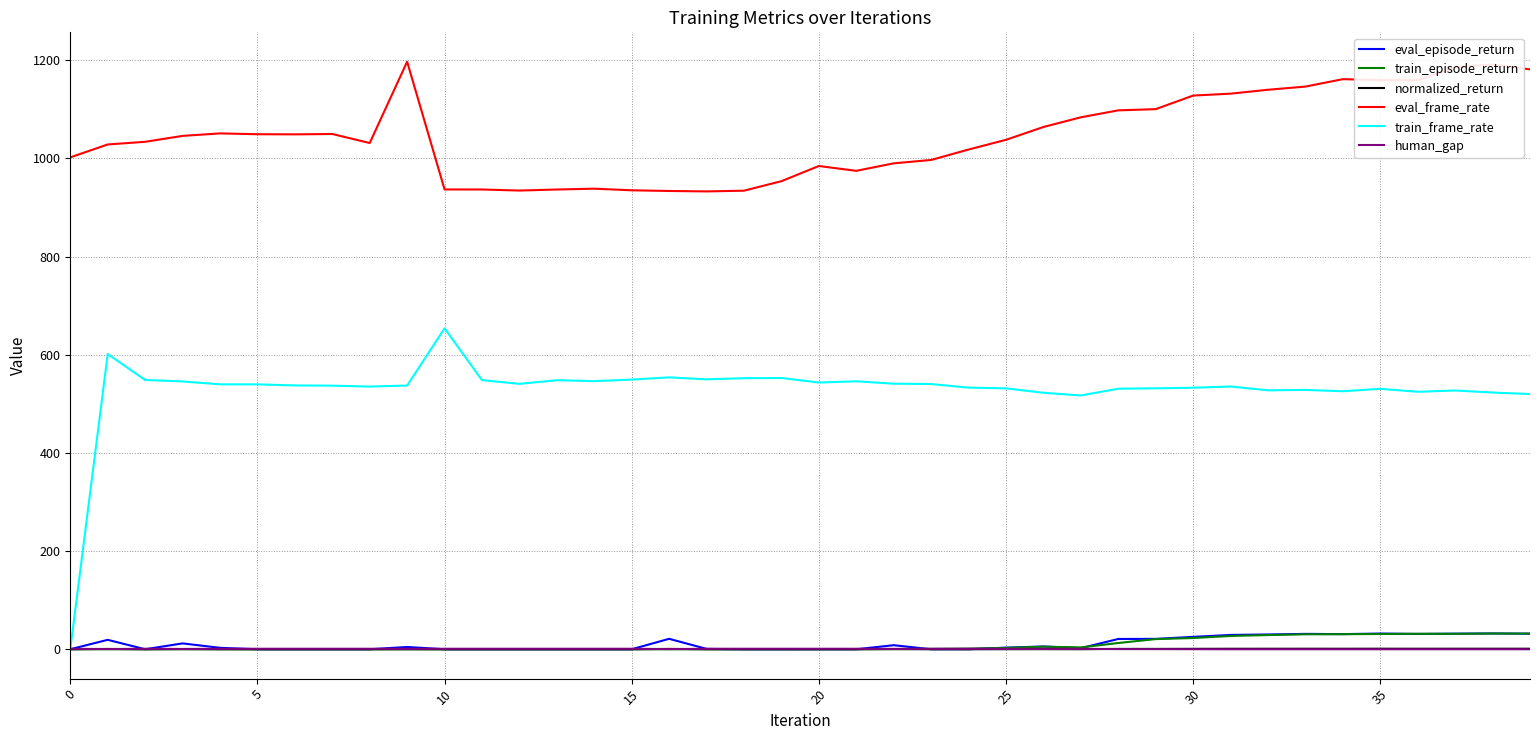

Which series has the widest spread of values?

train_frame_rate